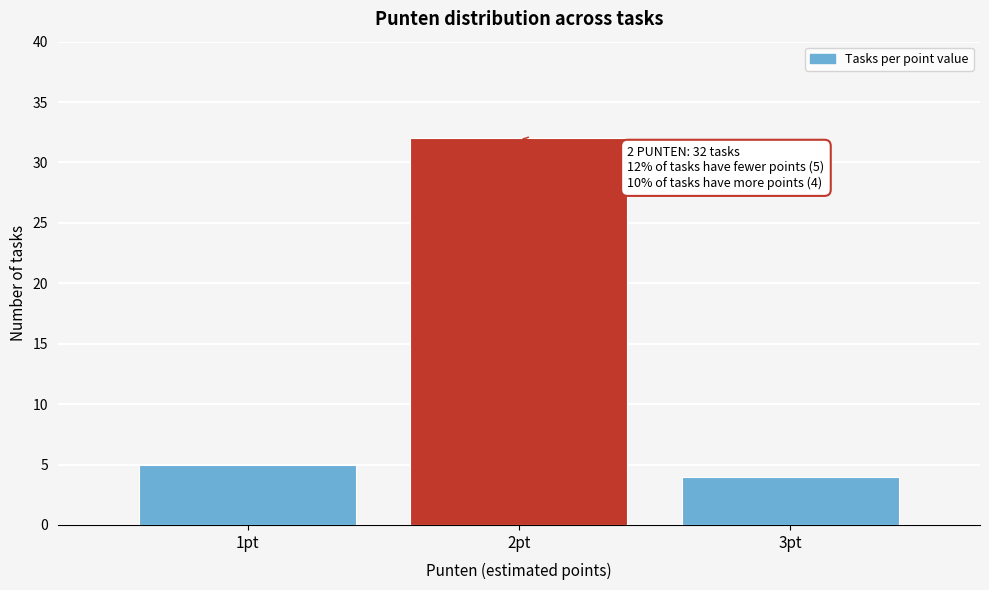

Reading right to left, list all the values displayed in this chart.

4	32	5